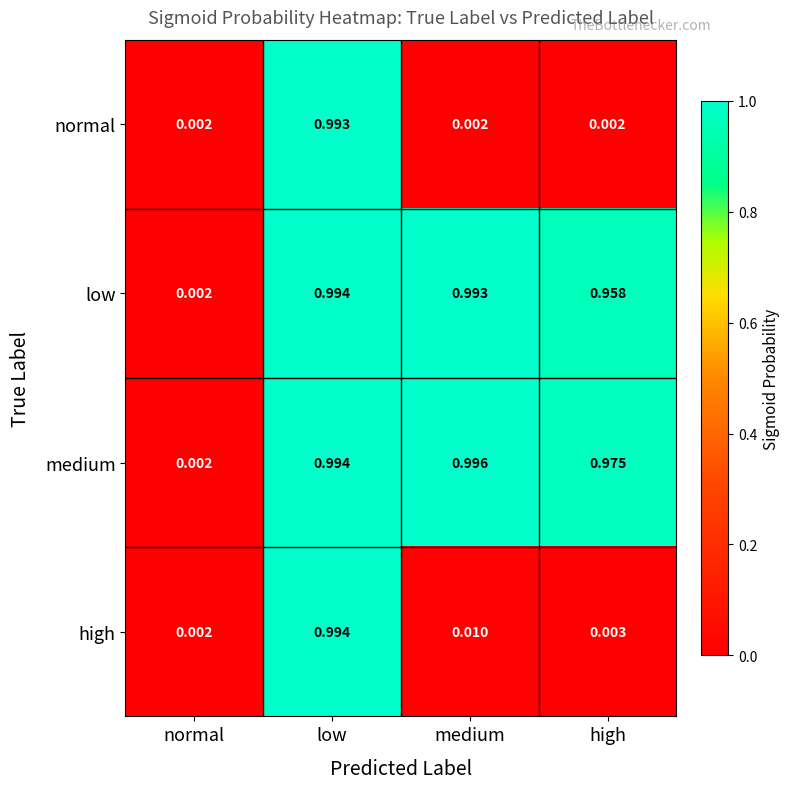

Which series has the widest spread of values?

medium